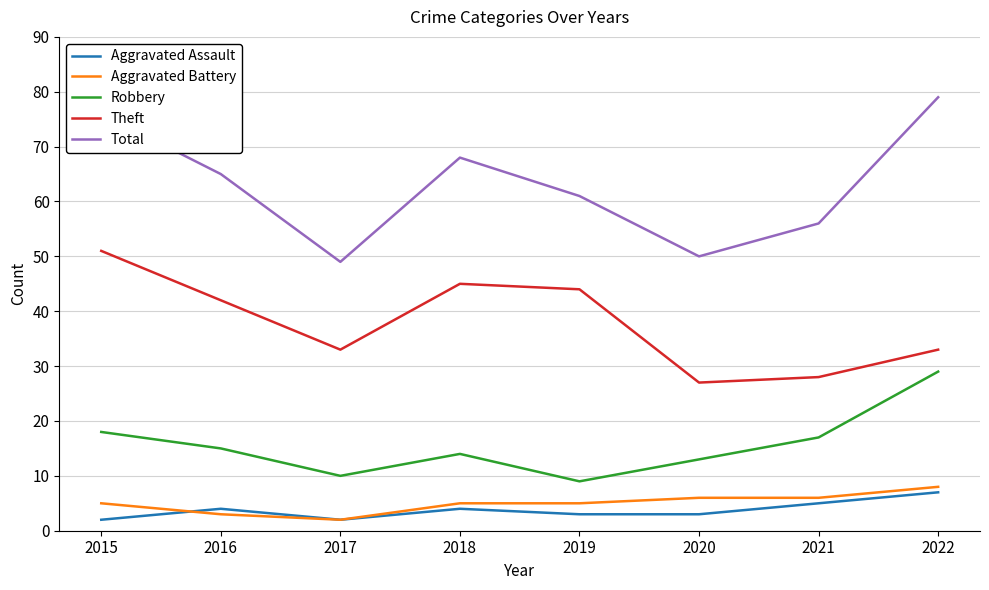

Between 2017 and 2022, which series saw the biggest shift?

Total